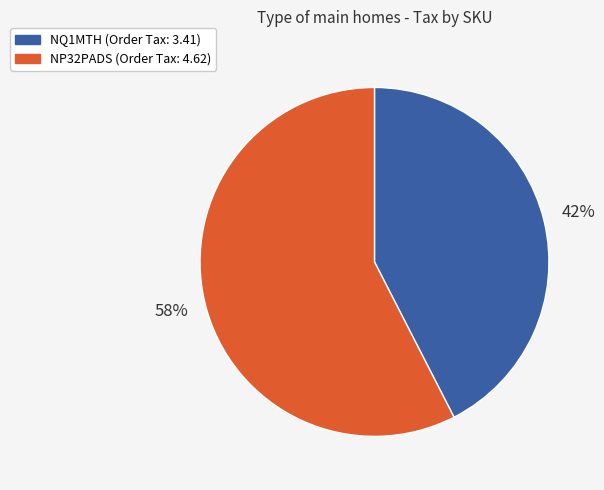

Between NQ1MTH and NP32PADS, which is larger?

NP32PADS